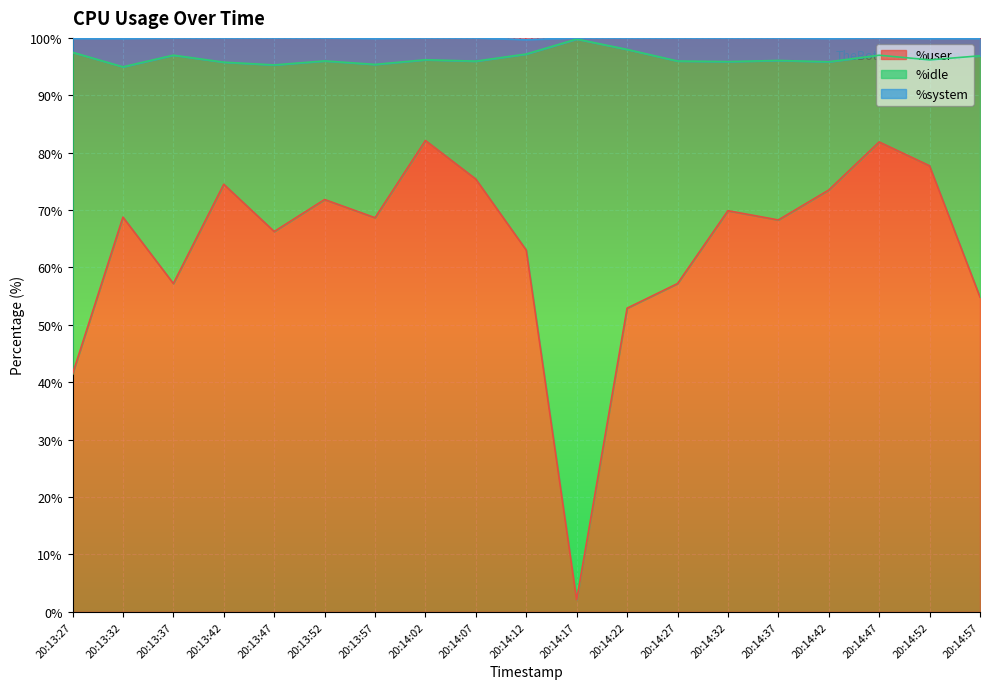

Between 20:14:17 and 20:14:57, which is larger?

20:14:57